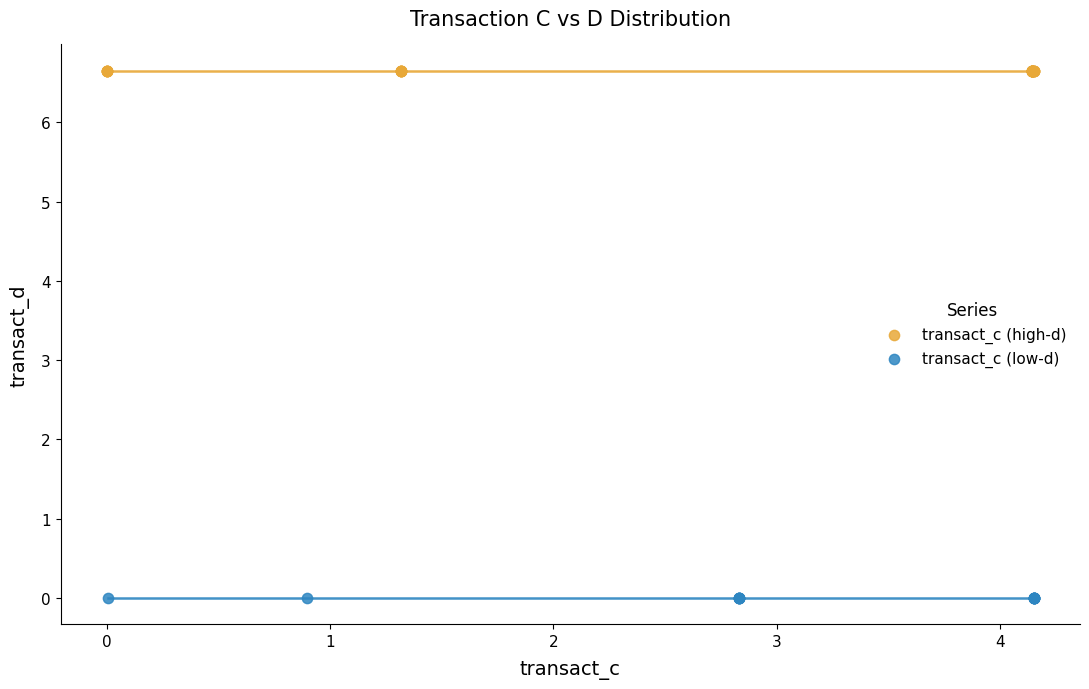

Which series reaches the minimum Y coordinate?

transact_c (low-d)